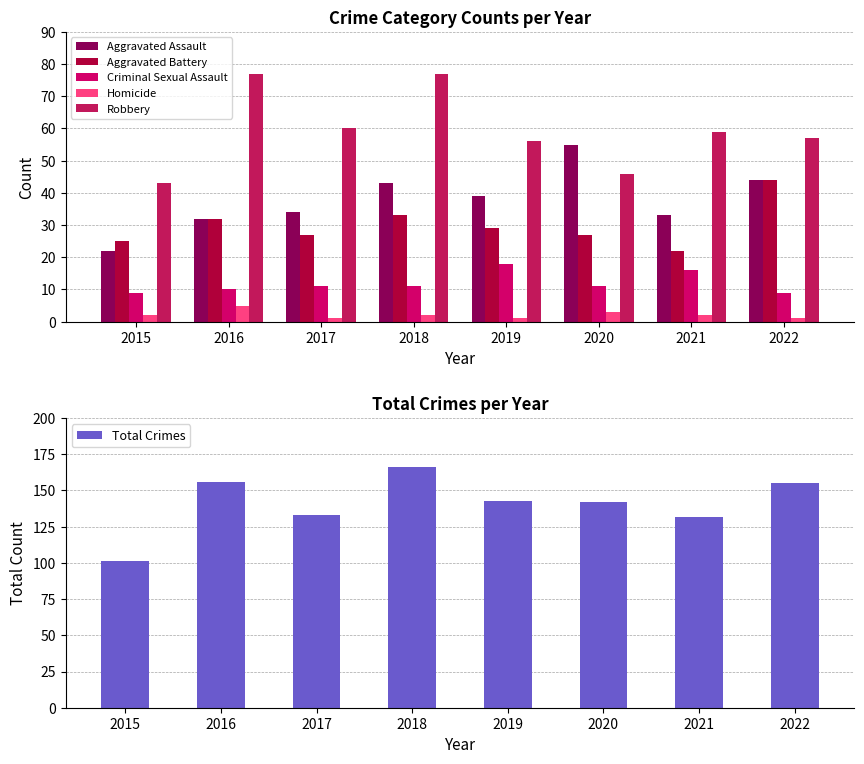

Count the number of categories in the chart.

8